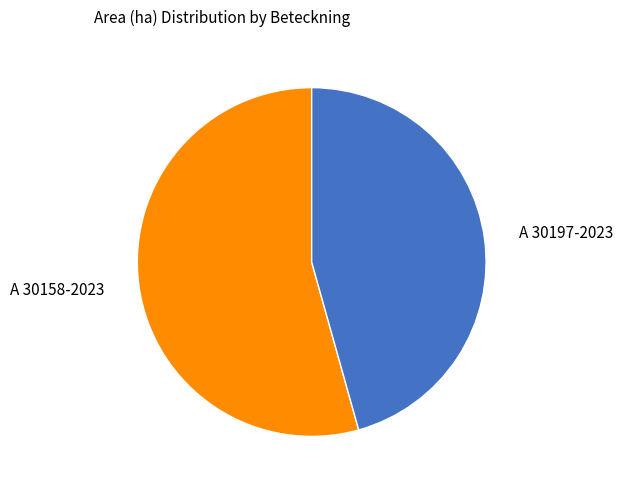

What is the ratio of the value at A 30158-2023 to the value at A 30197-2023?

1.2